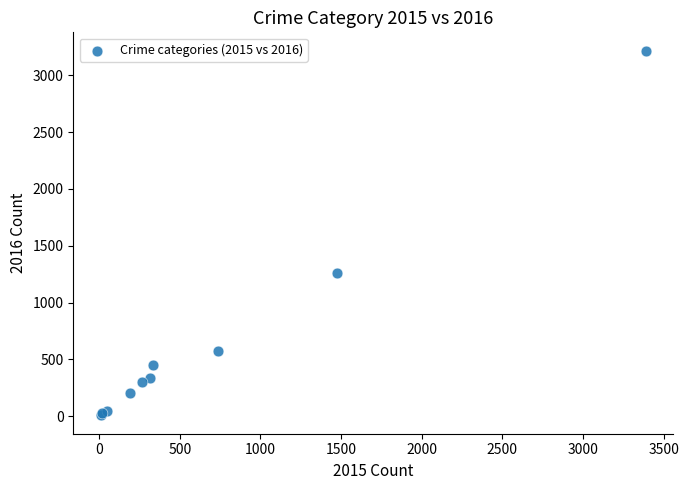

What Y value in the scatter plot is closest to 1612?

1259